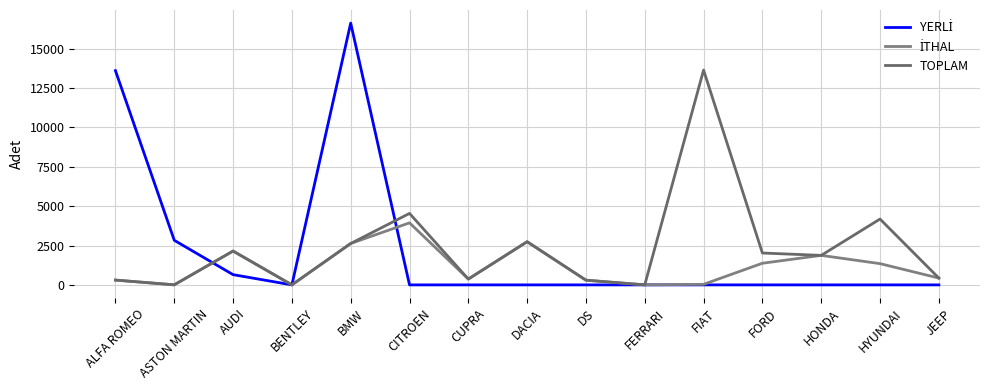

At which label does İTHAL reach its minimum?

BENTLEY